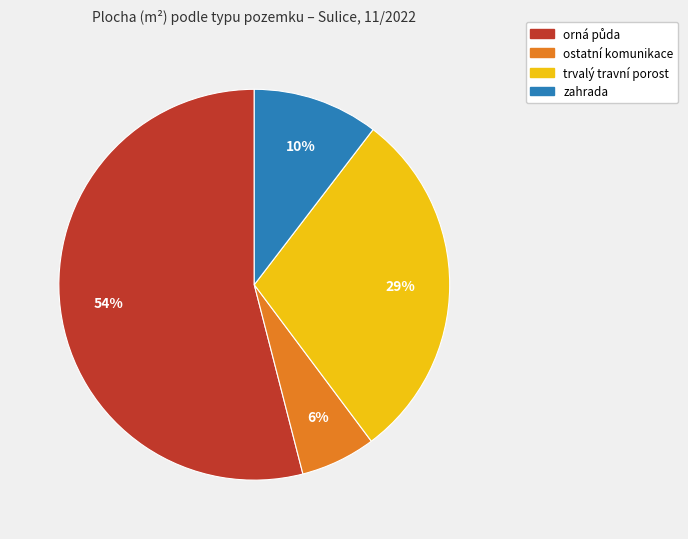

How many slices are in this pie chart?

4